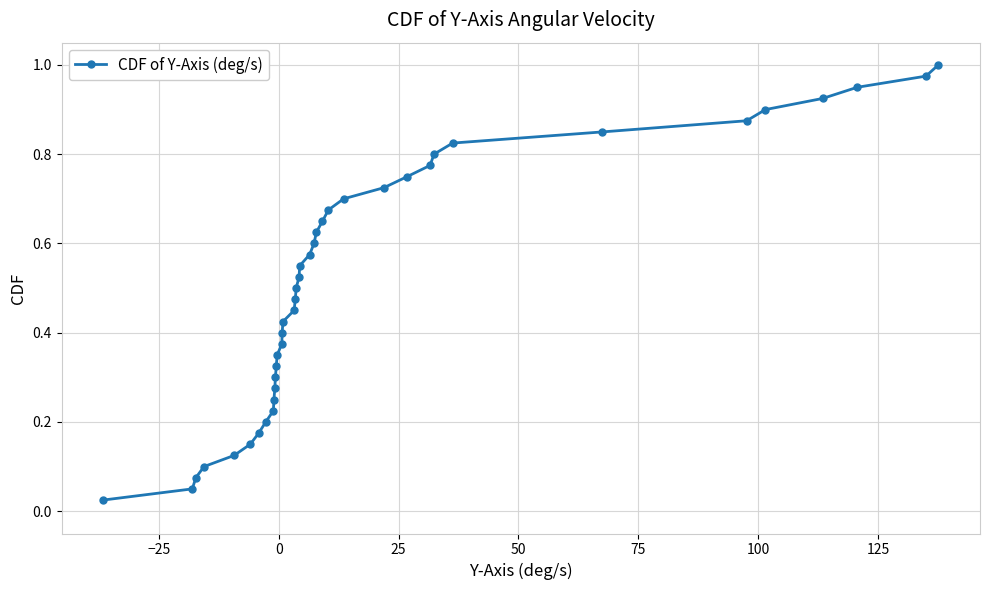

True or false: there are more than 0 points higher than both neighbors.

False